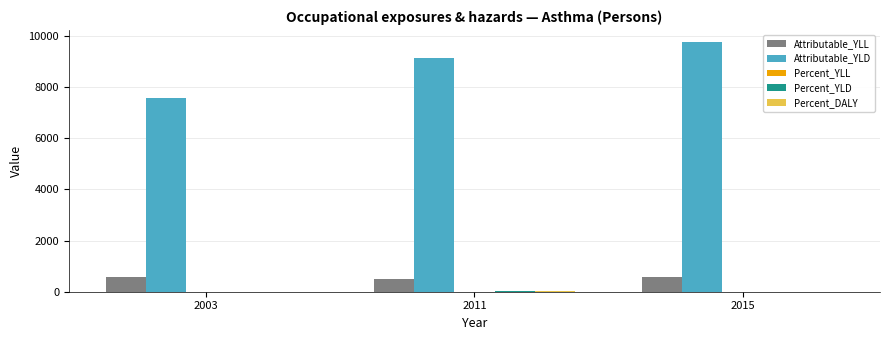

How many distinct data groups are displayed?

5